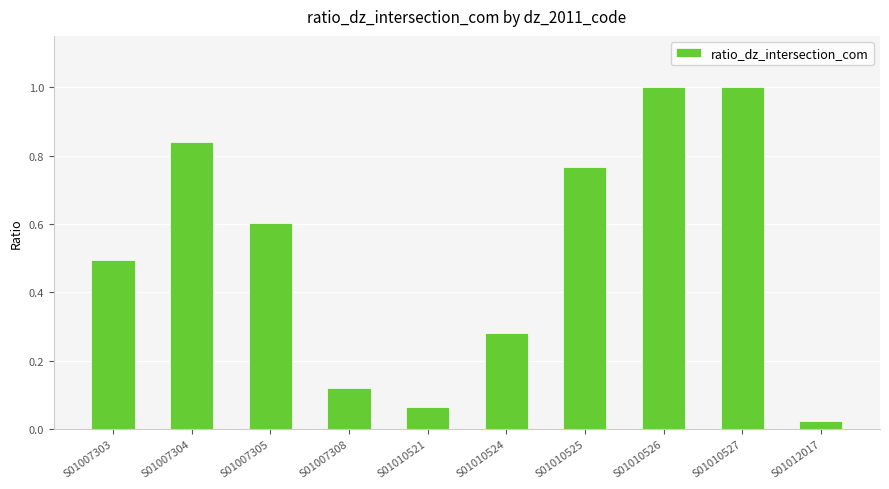

At which label is the value closest to 0?

S01012017